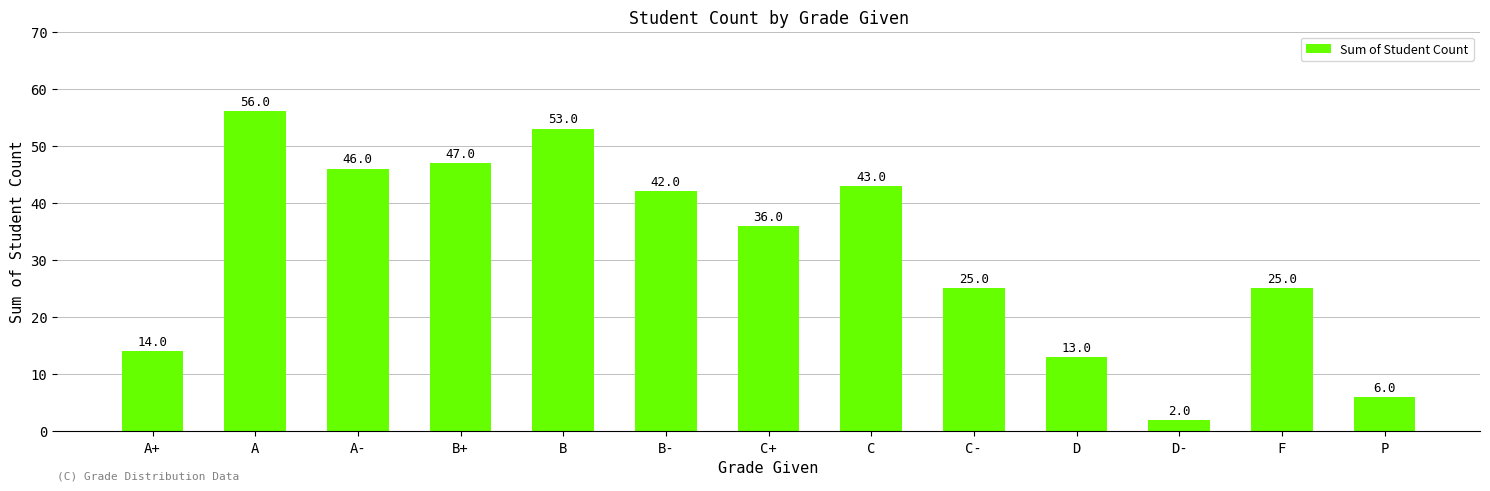

What is the greatest value displayed?

56